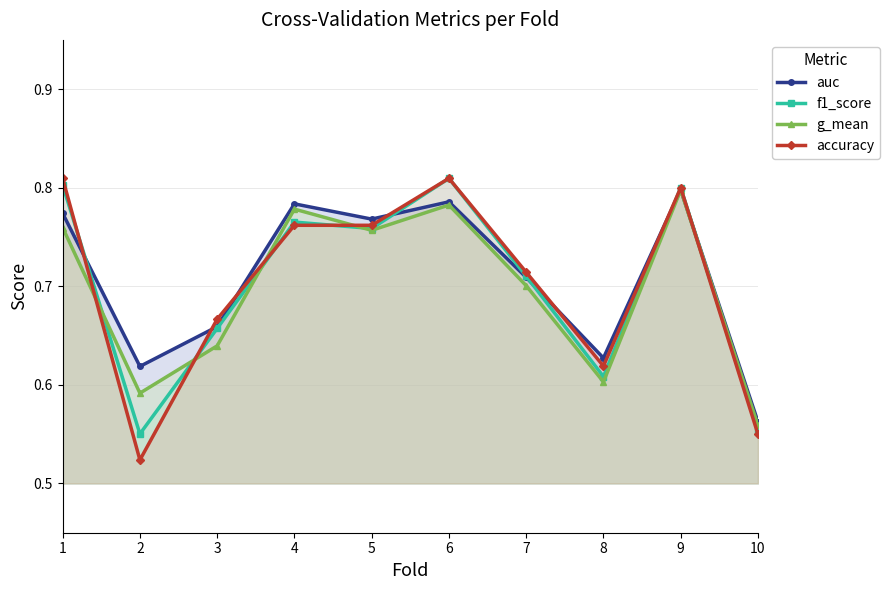

Does the chart have visible grid lines?

Yes